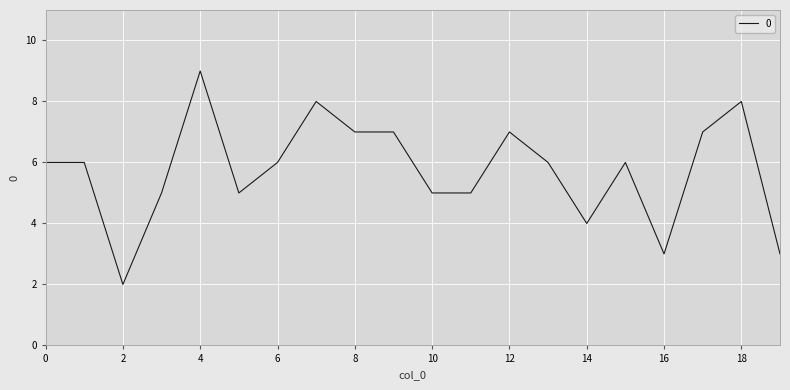

What is the maximum value shown in the chart?

9